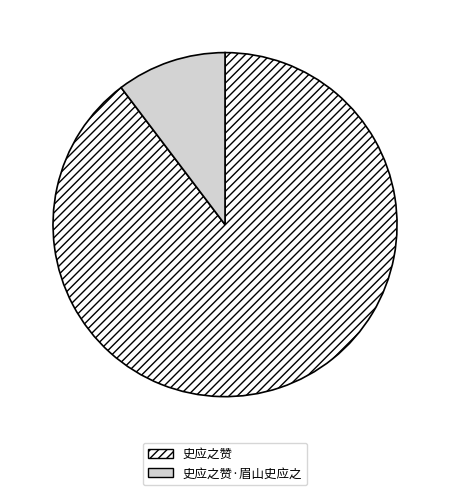

What is the largest slice in the pie chart?

史应之赞